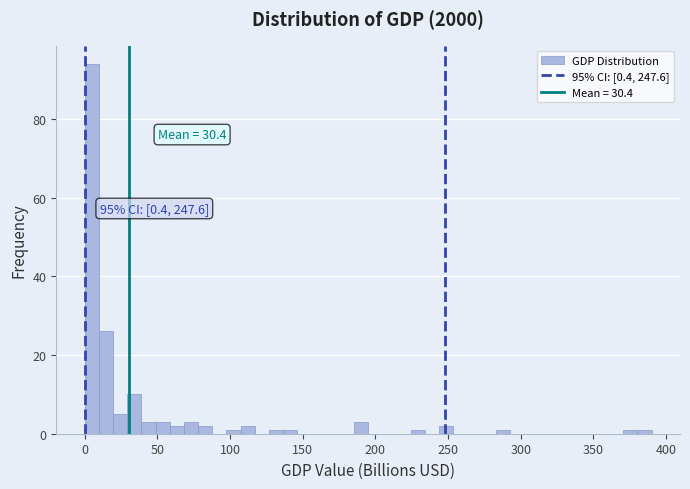

Around what value on the x-axis is the tallest bar? Give the approximate position of its centre, as read against the axis.

5